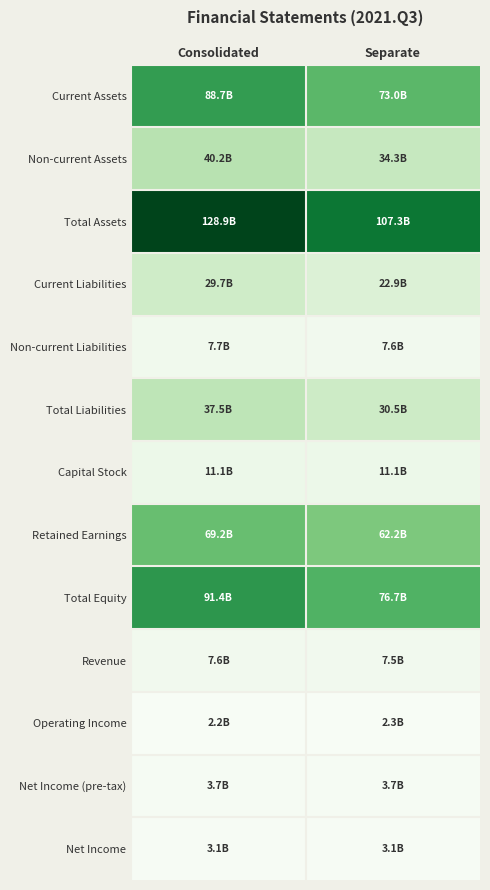

At how many categories does at least one series exceed 125918529049?

1